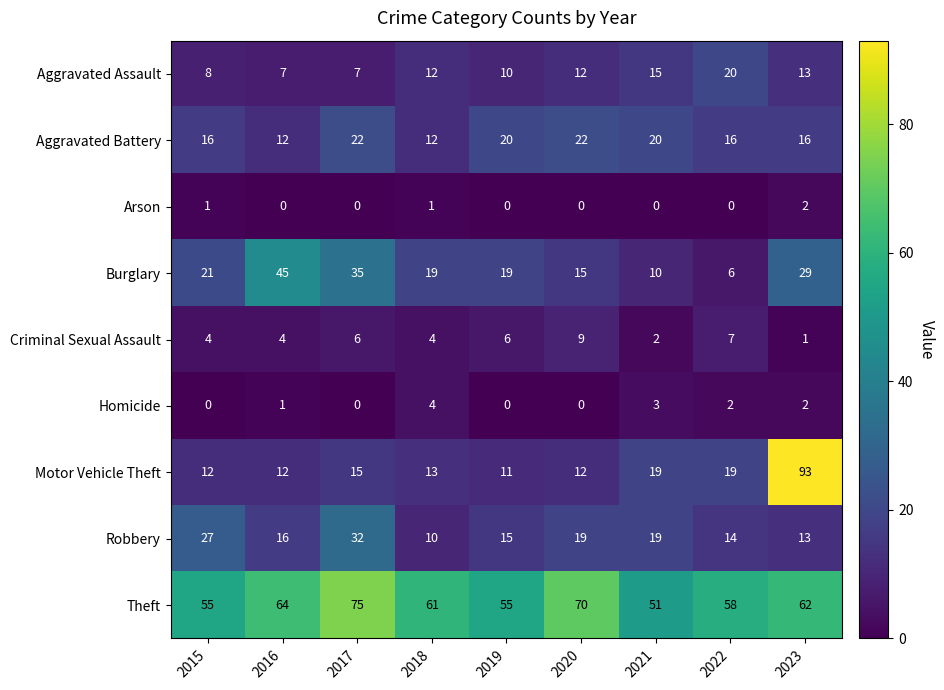

List the series in order of their peak value, lowest first.

Arson, Homicide, Criminal Sexual Assault, Aggravated Assault, Aggravated Battery, Robbery, Burglary, Theft, Motor Vehicle Theft